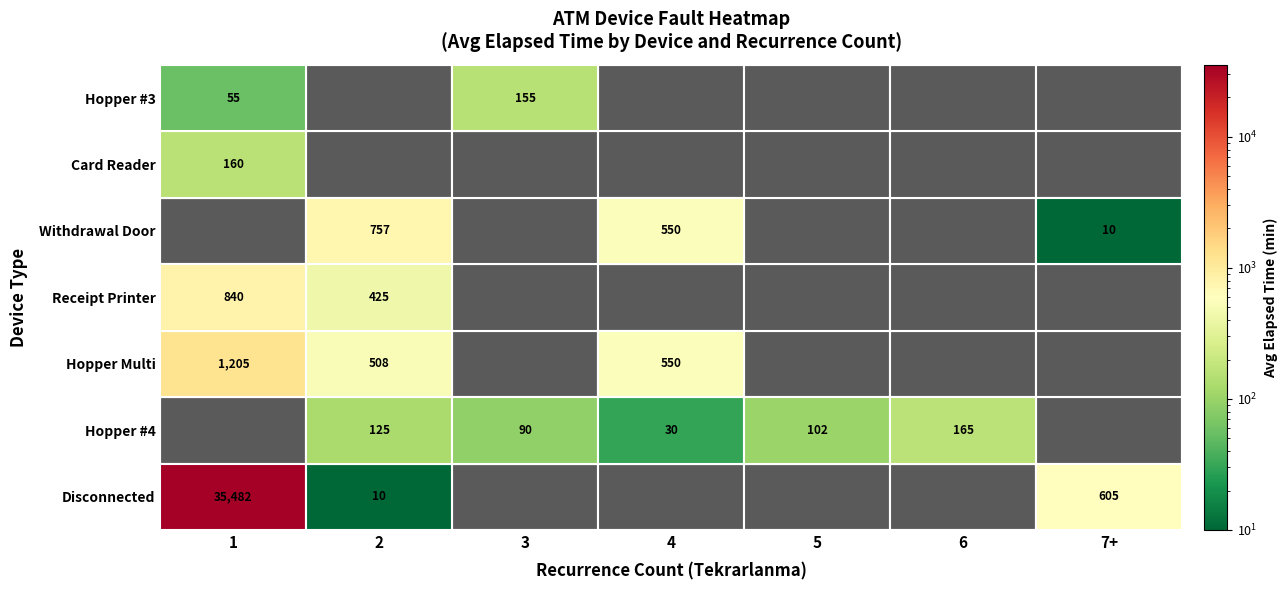

What is the sum of the Hopper #4 values at 2 and 3?

215